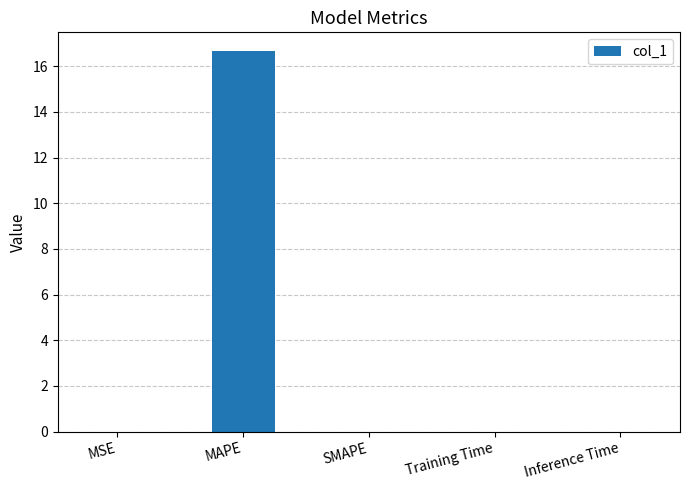

What is the sum of all values?

16.7